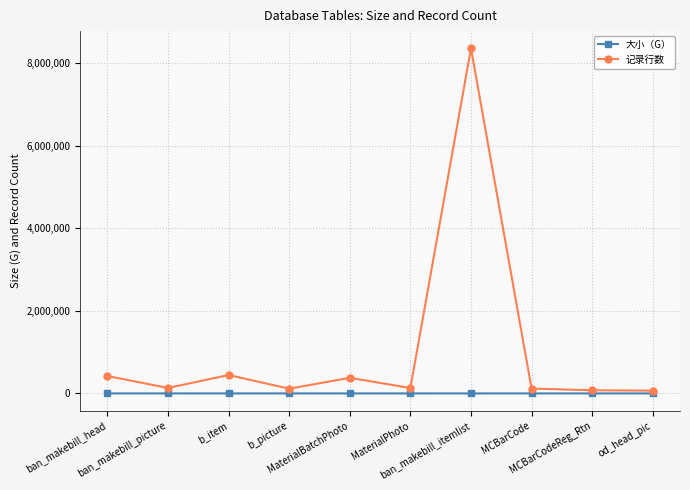

True or false: 记录行数 has more than 2 interior local peaks.

True